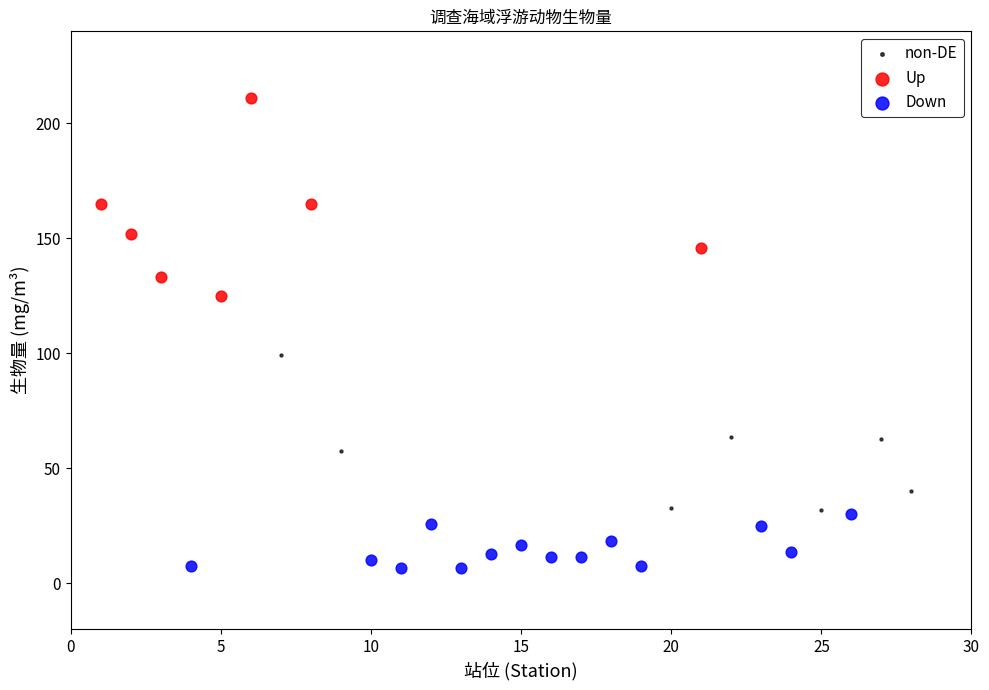

Which series reaches the maximum Y coordinate?

Up